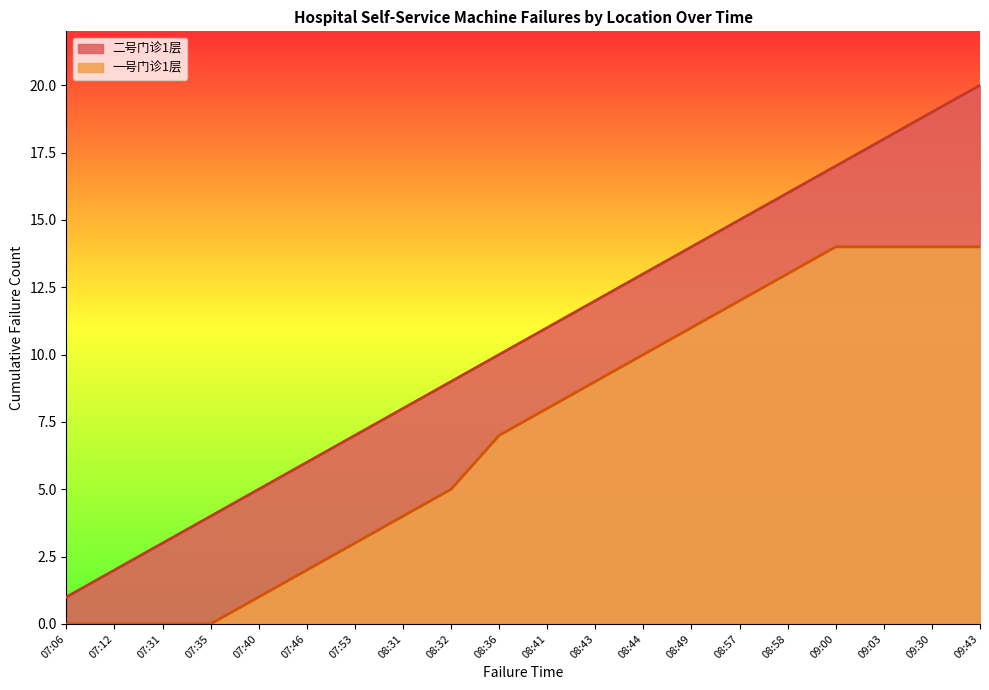

The value of 一号门诊1层故障次数 at 08:44 is 3. True or false?

False